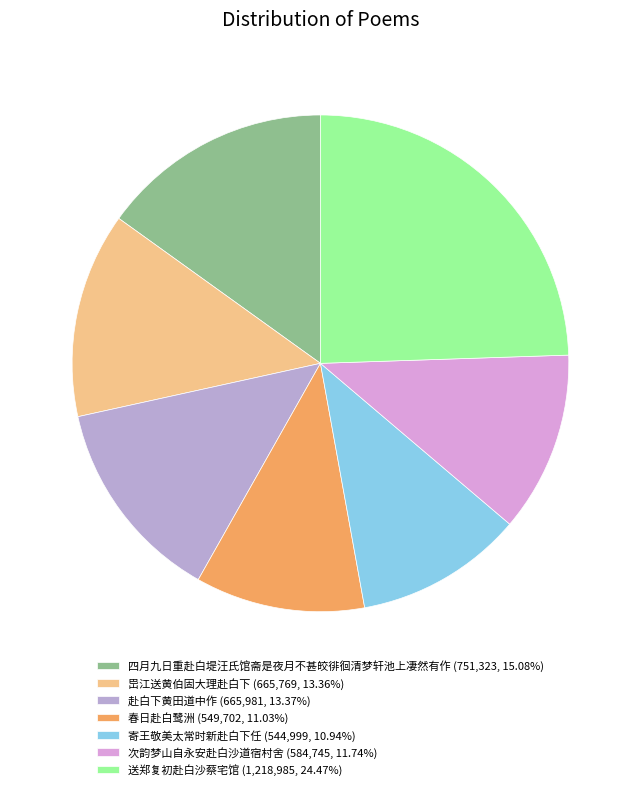

To the nearest percent, what percentage of the pie is 寄王敬美太常时新赴白下任?

11%